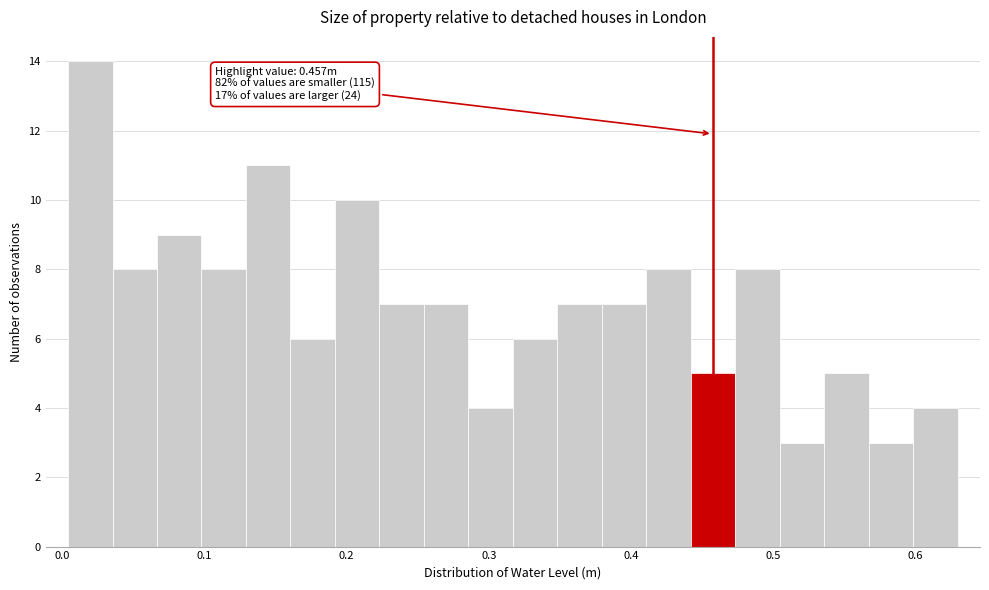

Read against the x-axis, roughly where is the centre of the tallest bar?

0.02